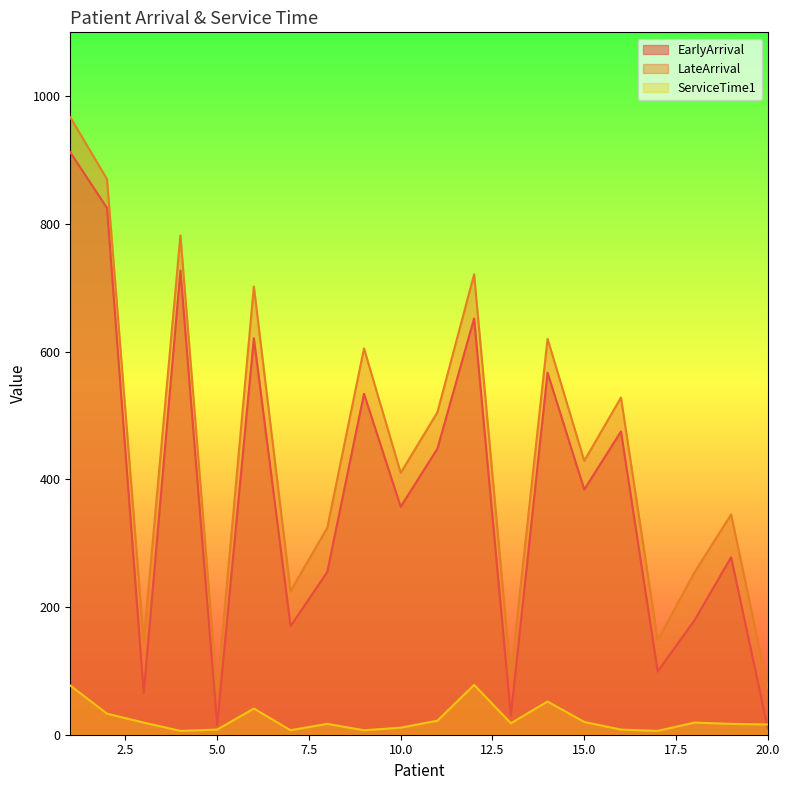

Does the chart have visible grid lines?

No